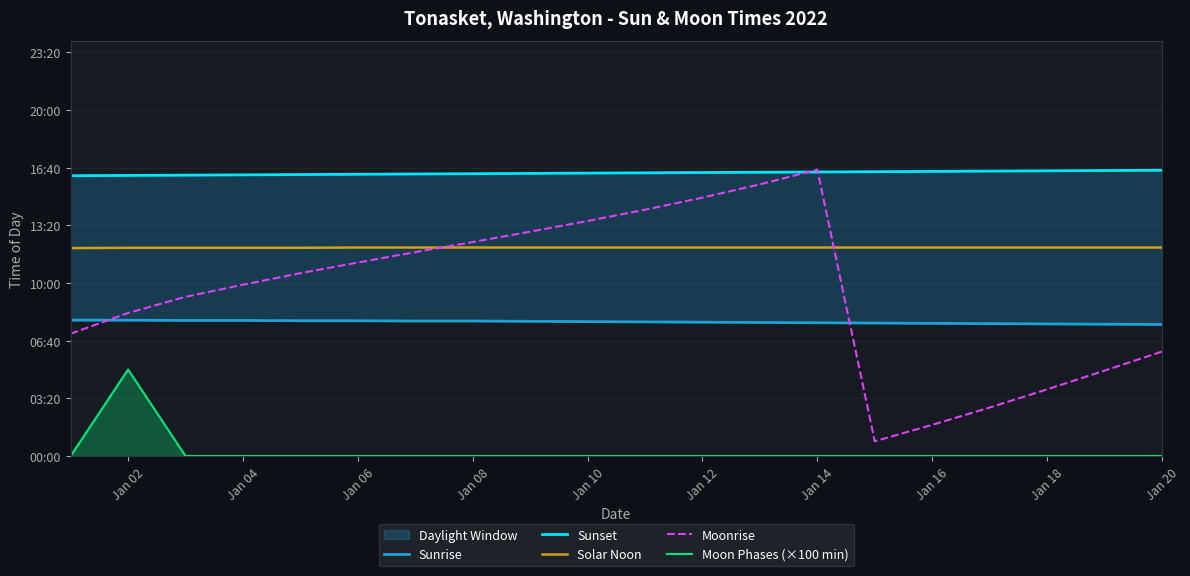

True or false: Moonrise has more than 0 interior local peaks.

True